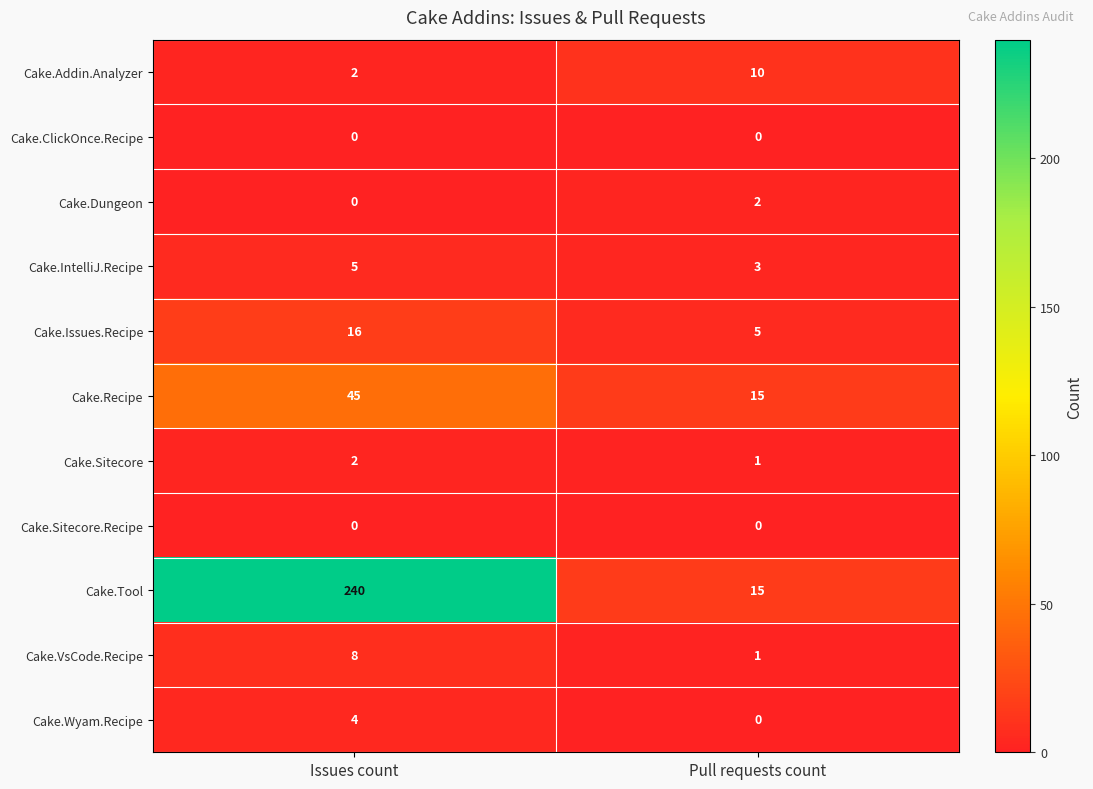

Reading left to right, what are all the values shown in this chart?

Cake.Addin.Analyzer: Issues count=2	Pull requests count=10
Cake.ClickOnce.Recipe: Issues count=0	Pull requests count=0
Cake.Dungeon: Issues count=0	Pull requests count=2
Cake.IntelliJ.Recipe: Issues count=5	Pull requests count=3
Cake.Issues.Recipe: Issues count=16	Pull requests count=5
Cake.Recipe: Issues count=45	Pull requests count=15
Cake.Sitecore: Issues count=2	Pull requests count=1
Cake.Sitecore.Recipe: Issues count=0	Pull requests count=0
Cake.Tool: Issues count=240	Pull requests count=15
Cake.VsCode.Recipe: Issues count=8	Pull requests count=1
Cake.Wyam.Recipe: Issues count=4	Pull requests count=0